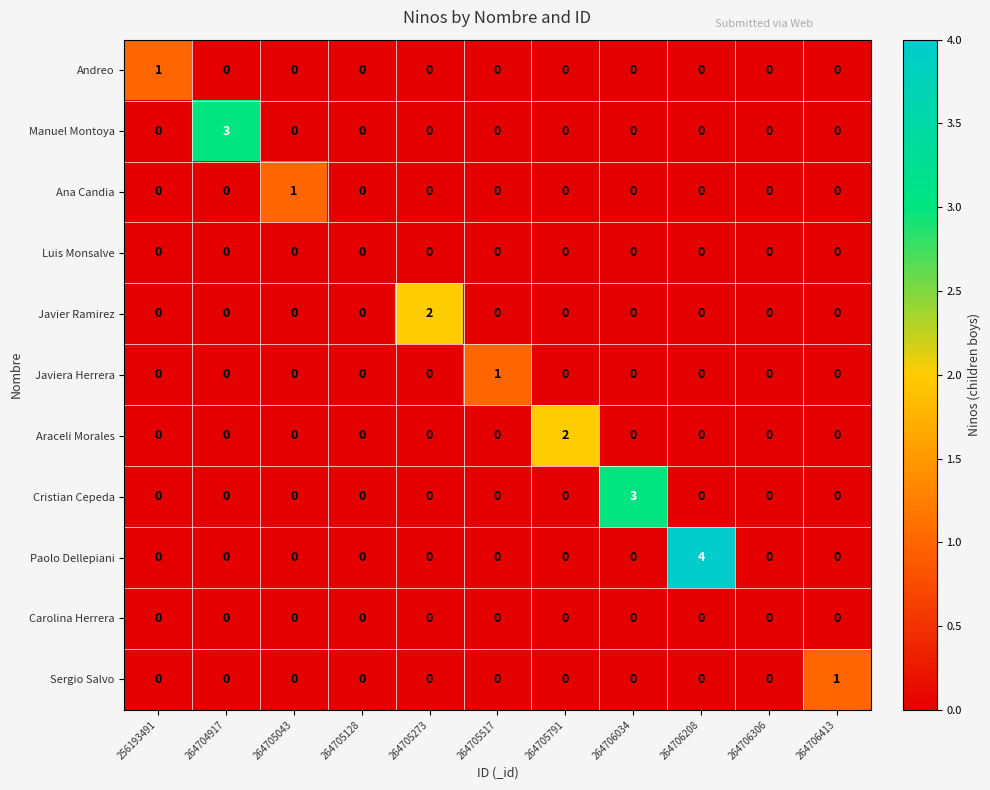

How many values in the Javier Ramirez series exceed 0?

1